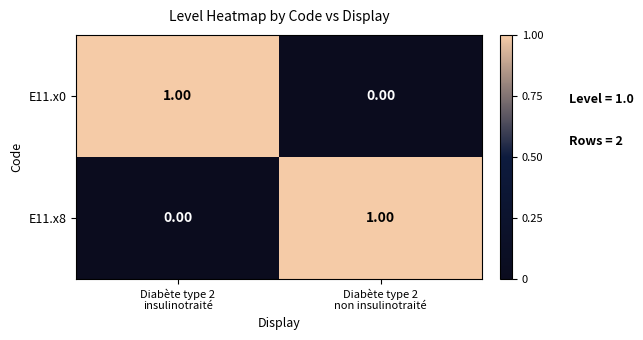

How many positive values does the E11.x0 series have?

1